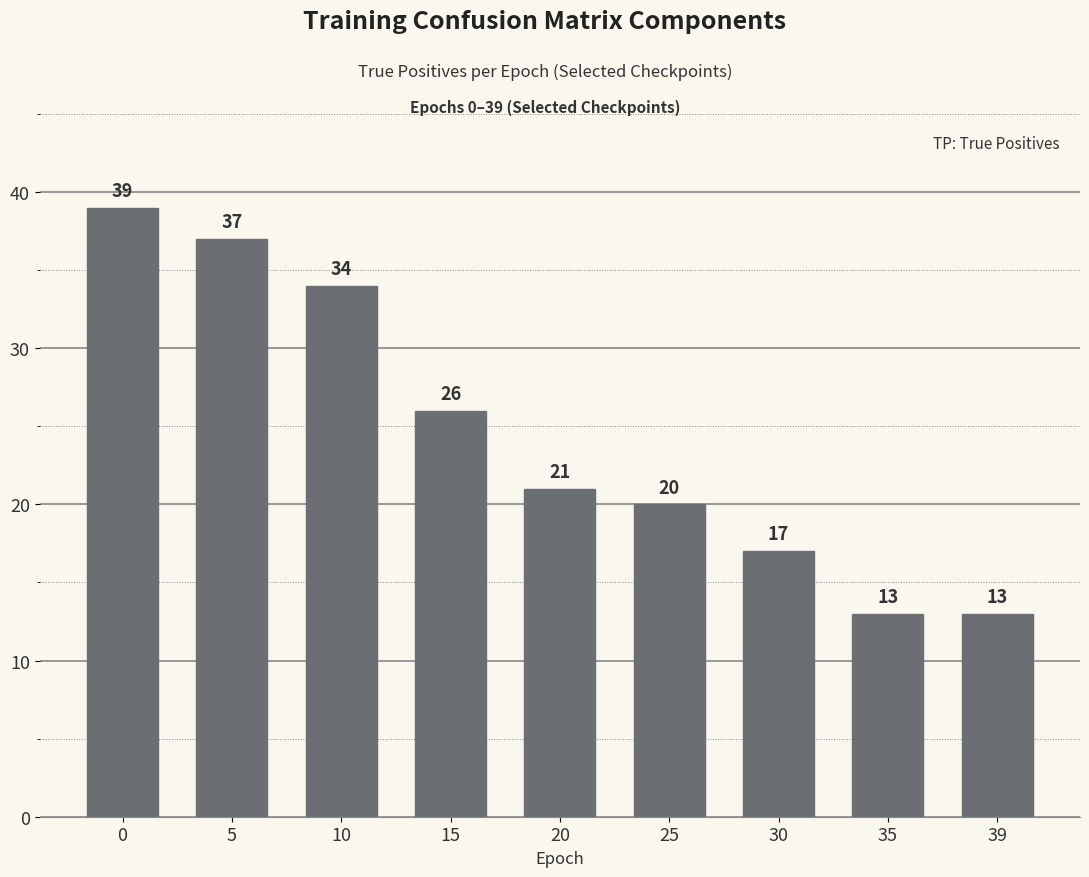

Is it true that the value at 25 is 20?

True